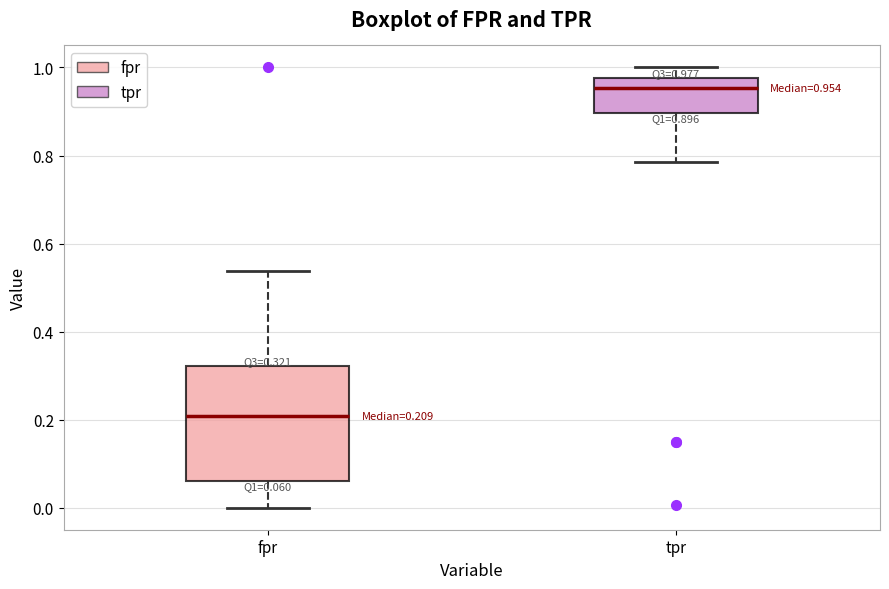

Which box is the tallest, from its lower edge to its upper edge?

fpr